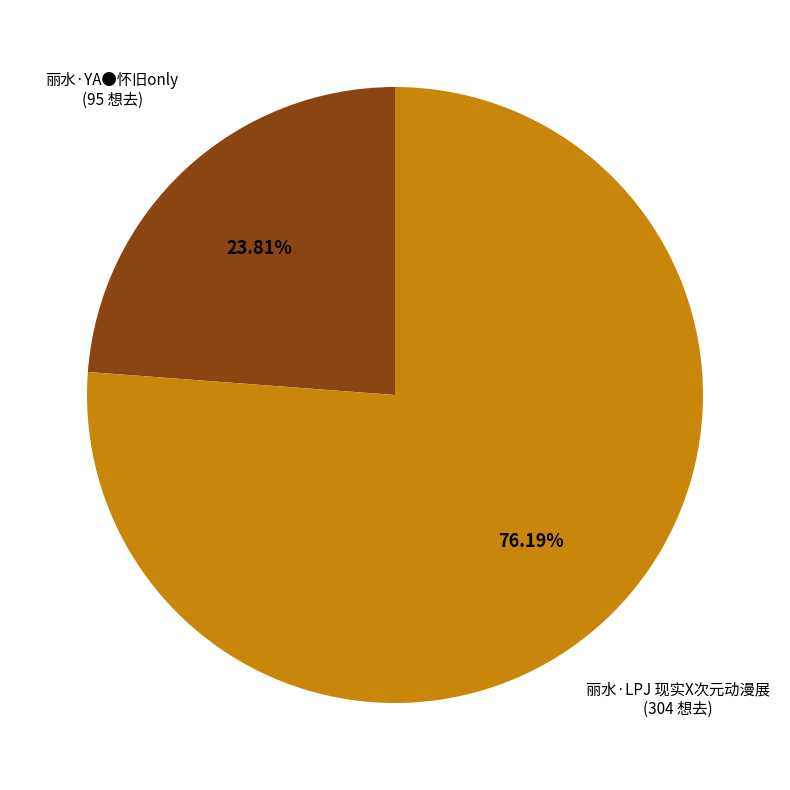

Is there a majority slice in this chart?

Yes